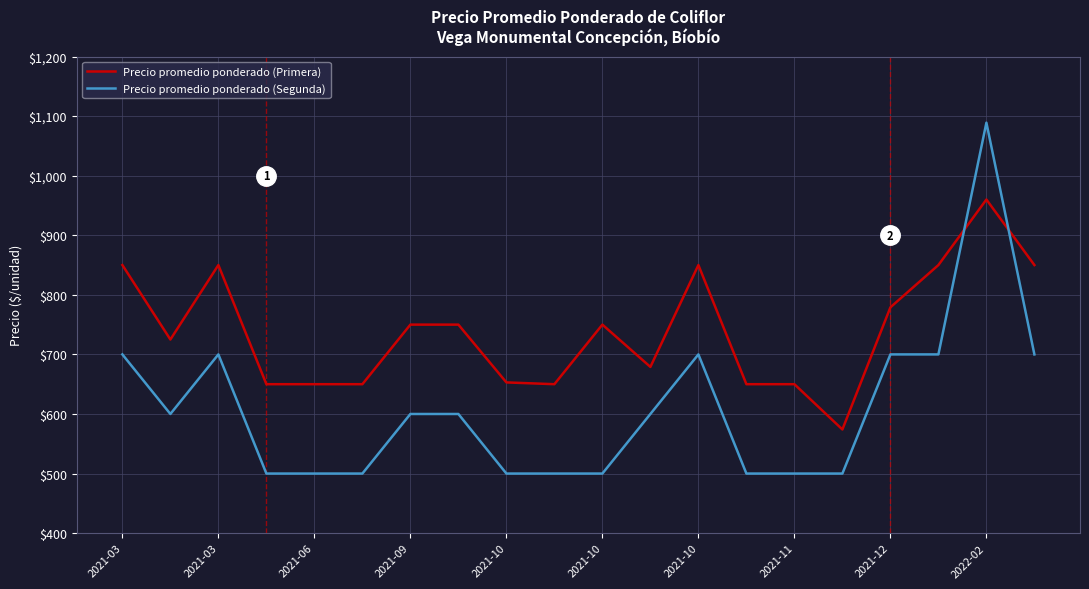

What is the difference between the second highest and second lowest values in the Precio promedio ponderado (Primera) series?

200